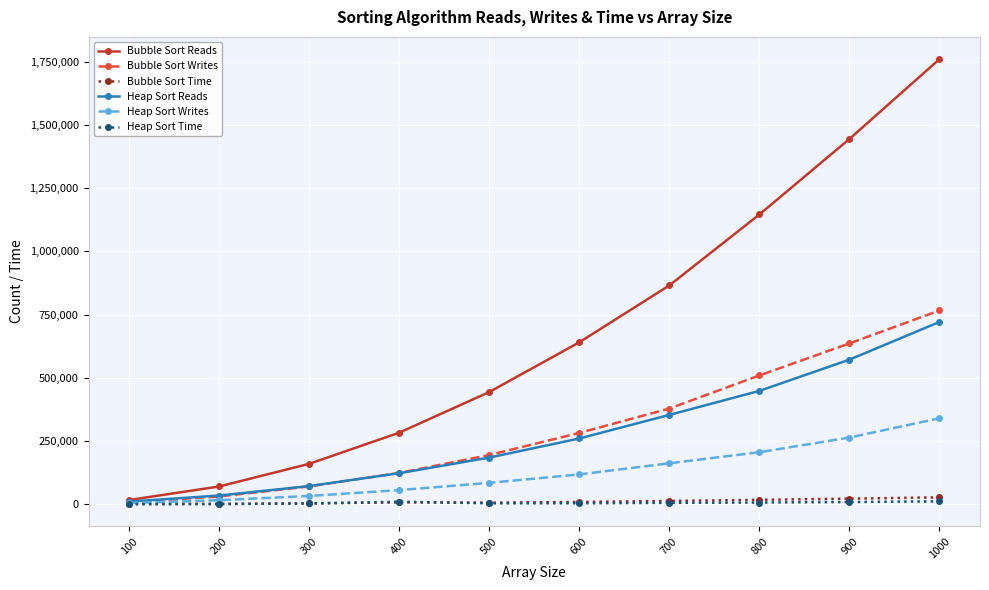

Which series changed the most between 300 and 700?

Bubble Sort Reads